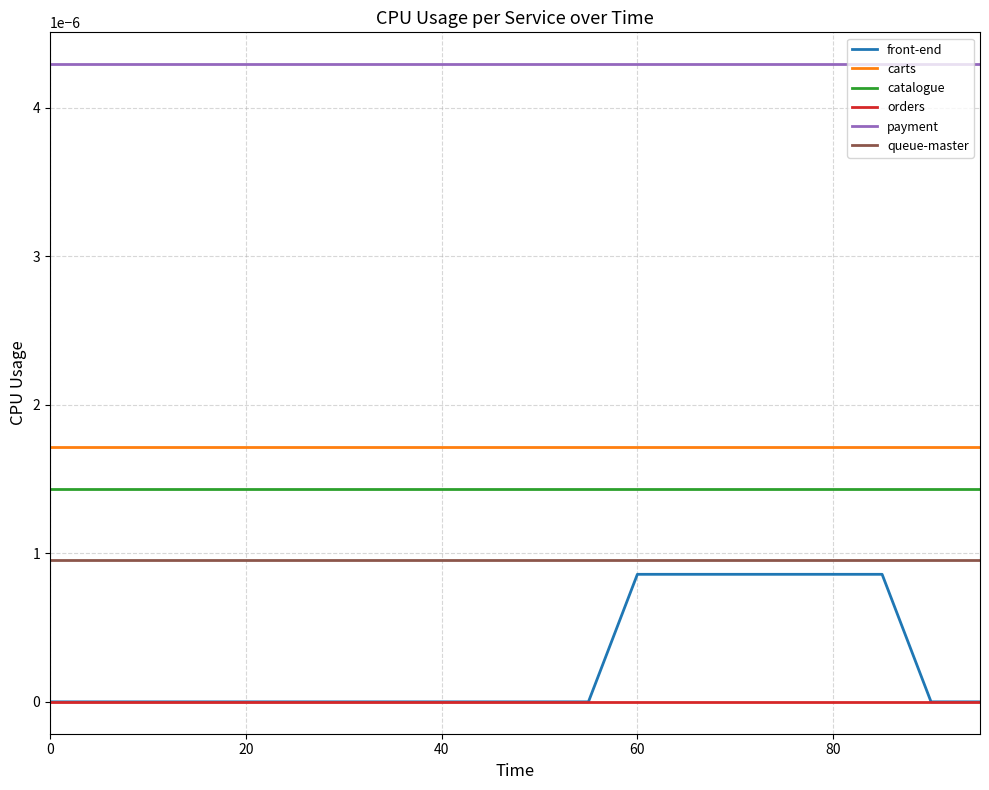

Which series has the widest spread of values?

front-end